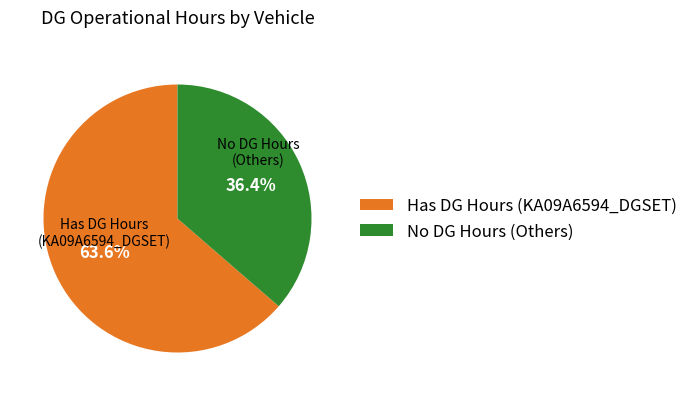

Does any single category account for the majority?

Yes